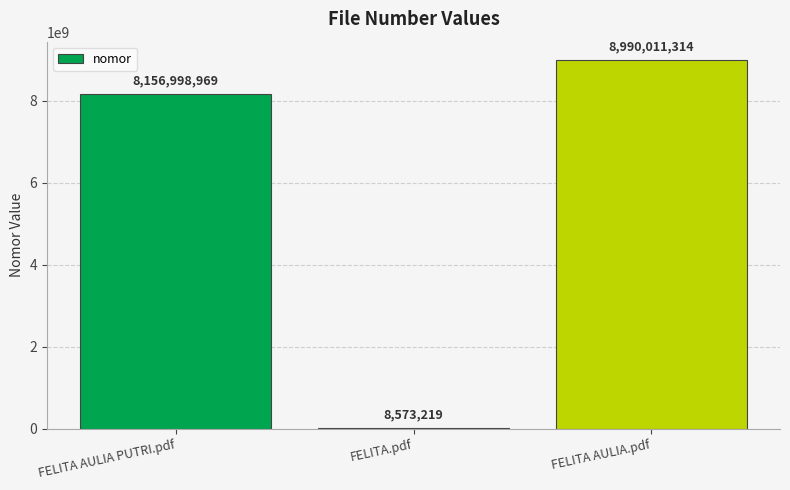

At which label is the value closest to 4499292266?

FELITA AULIA PUTRI.pdf